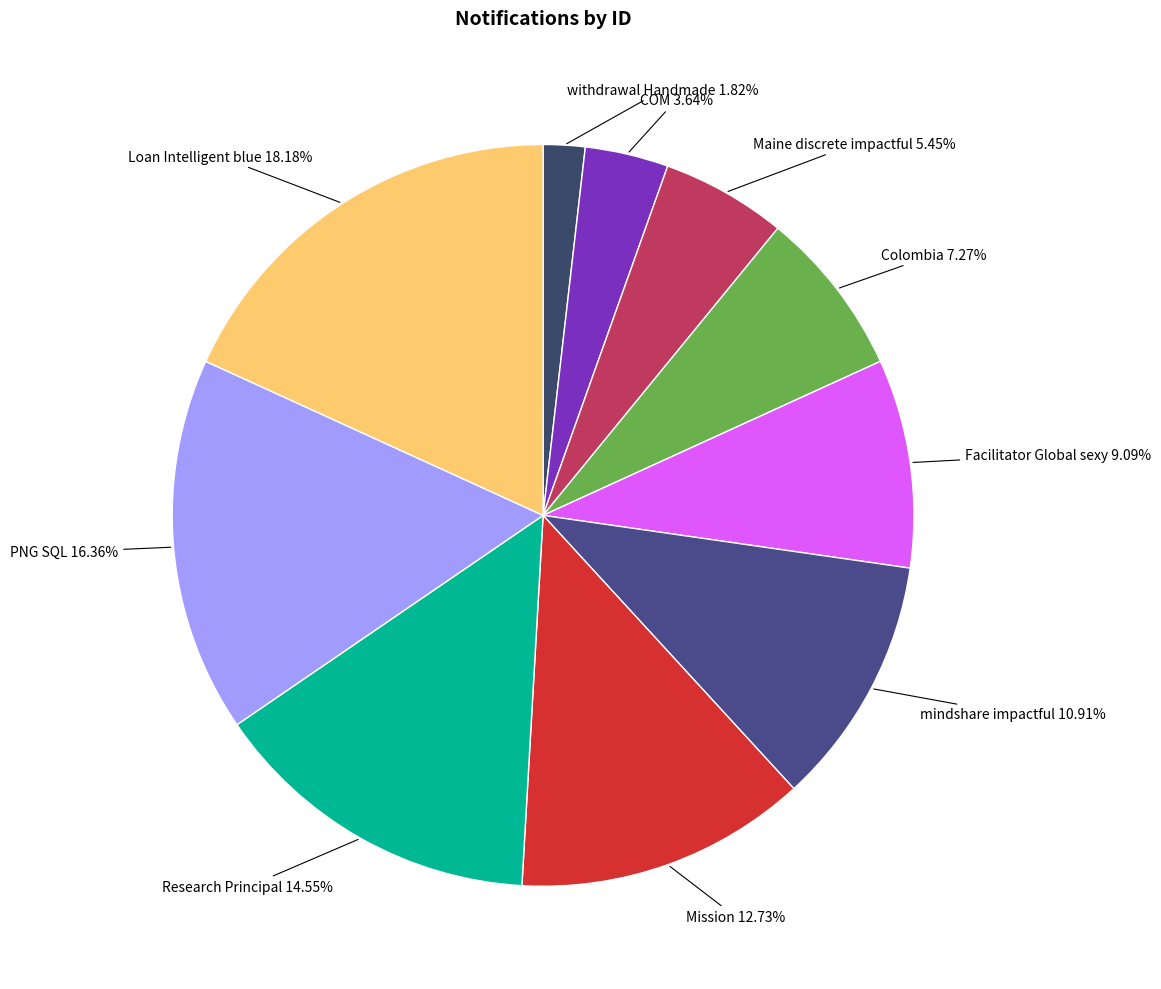

What is the ratio of the value at Research Principal to the value at withdrawal Handmade?

8.0